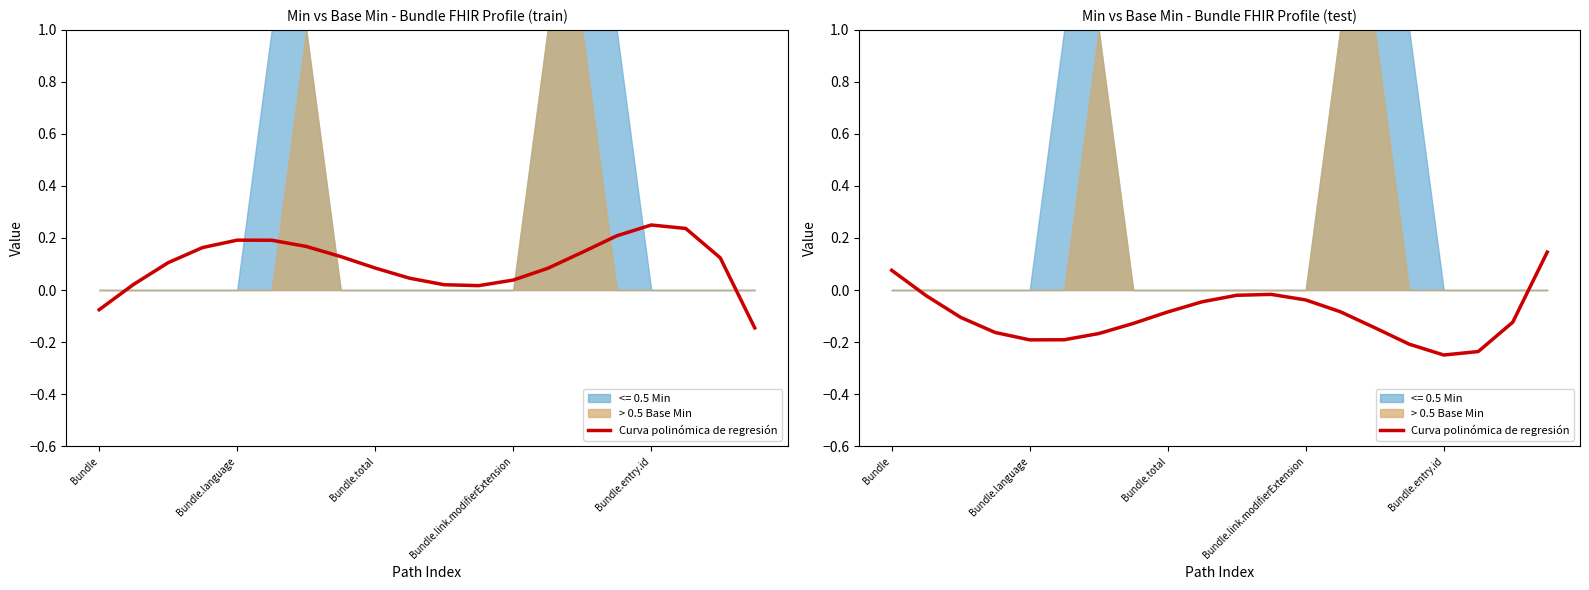

Where is the data nearest to the value 0?

11